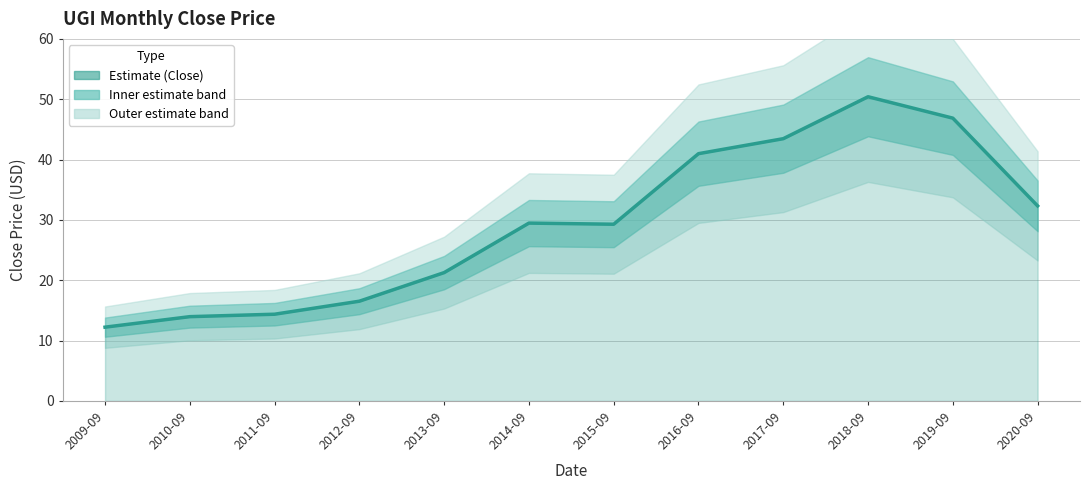

At which category does the data reach its first local valley?

2015-09